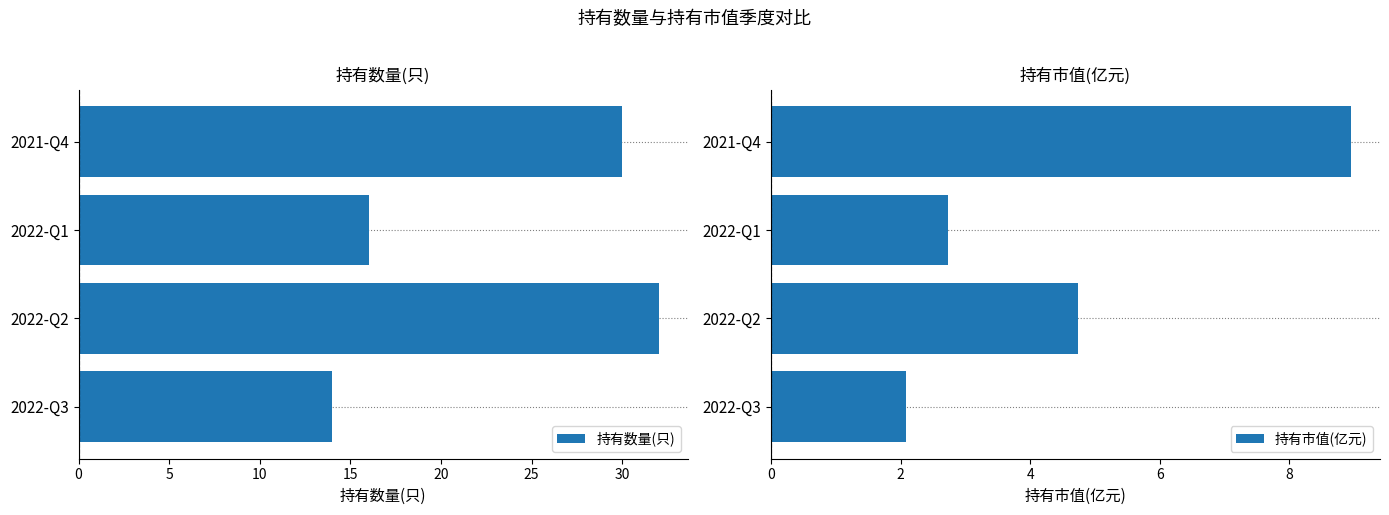

Where is 持有市值(亿元) nearest to the value 5?

2022-Q2